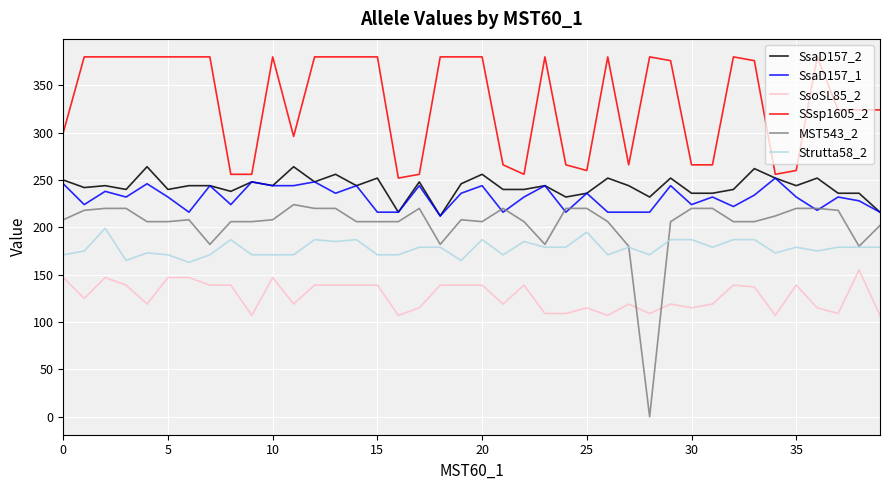

How many lines are shown in the chart?

6